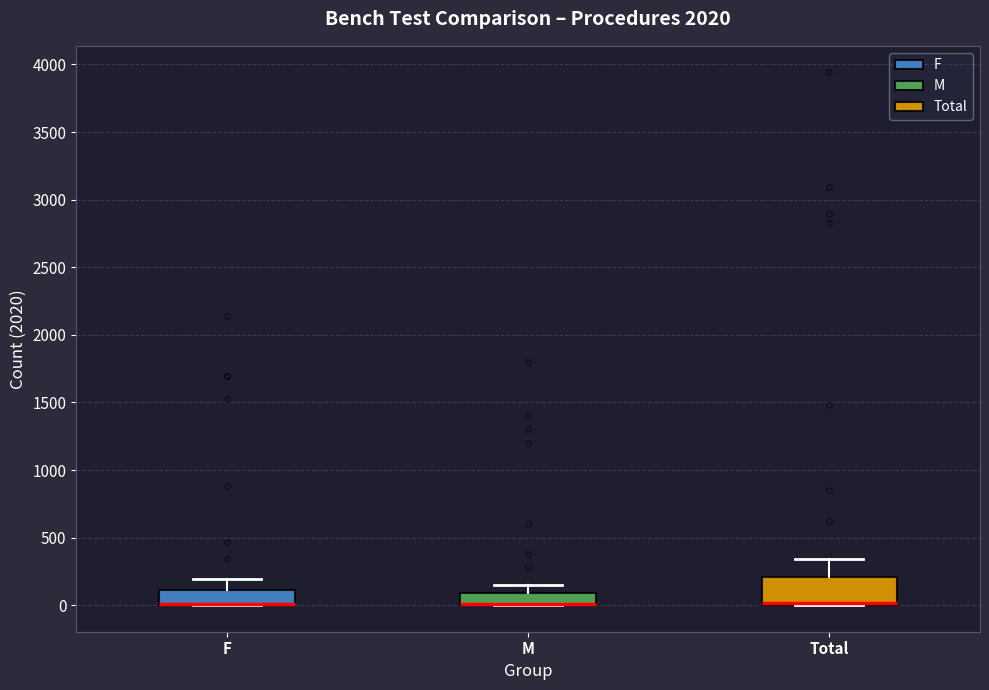

Where is the lower edge of the box for Total on the y-axis? The values are not printed on the chart, so give them approximately, as read against the axis.

0